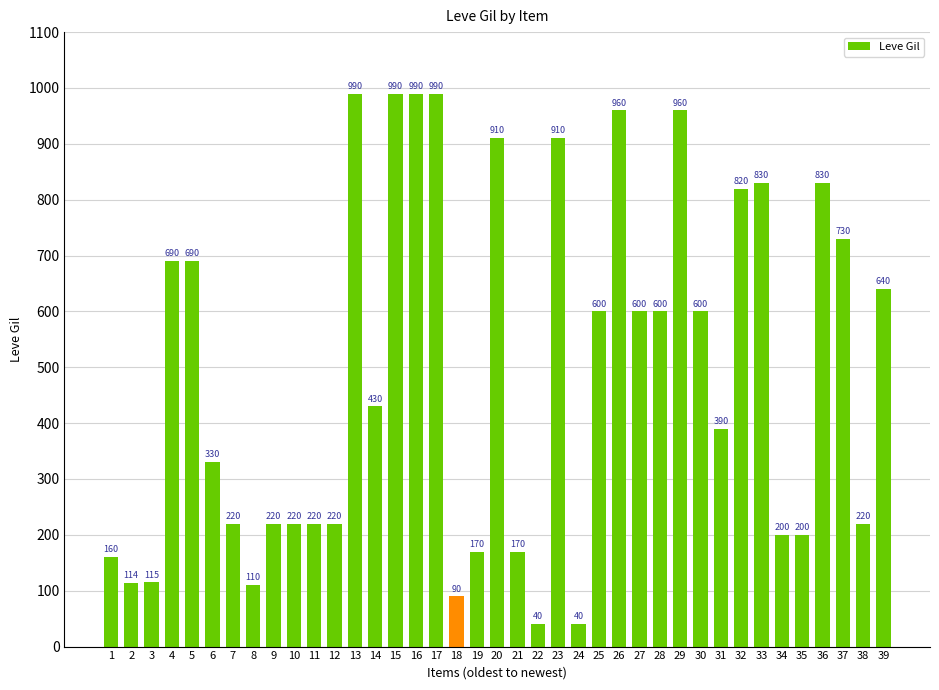

How many series are shown in this chart?

1